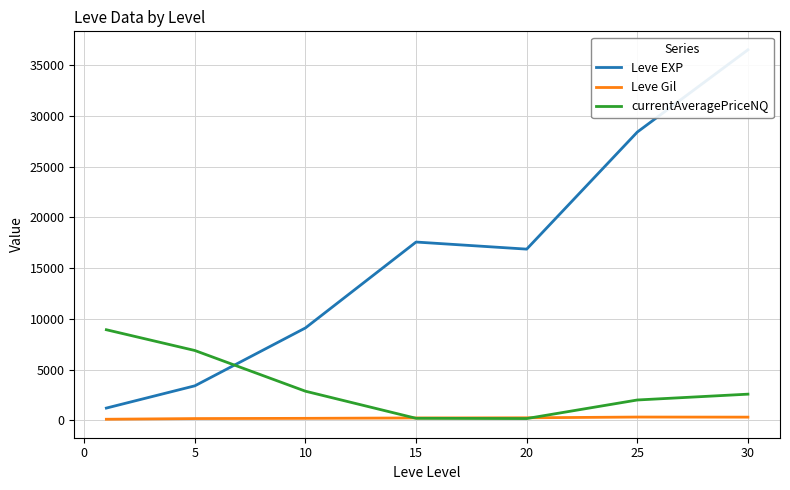

The value of currentAveragePriceNQ at 5 is 6882.6. True or false?

True